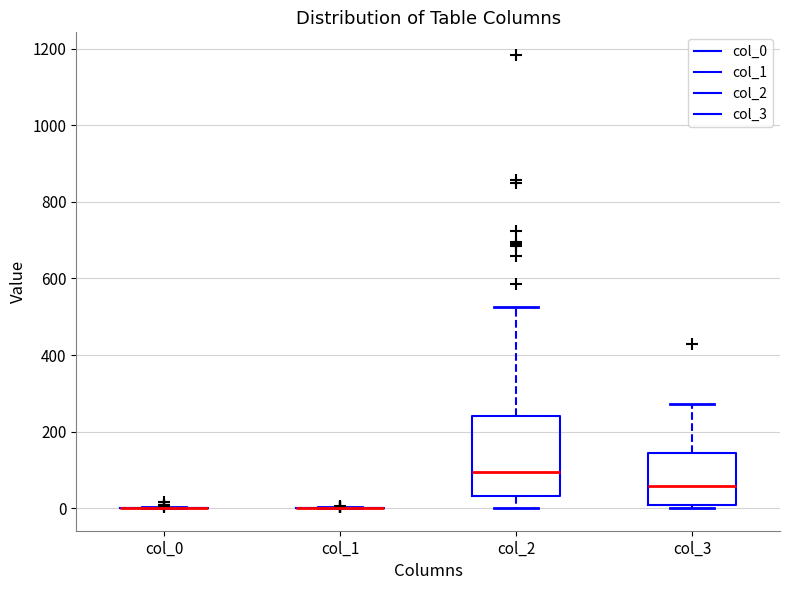

Reading left to right, read every box against the y-axis: the position of its median line, the range the box covers, and the ends of its whiskers. The values are not printed on the chart, so give them approximately, as read against the axis.

col_0: box collapsed to a line at 0, whiskers 0 to 0
col_1: box collapsed to a line at 0, whiskers 0 to 0
col_2: median 100, box 40 to 240, whiskers 0 to 520
col_3: median 60, box 0 to 140, whiskers 0 (just below the box's lower edge) to 280